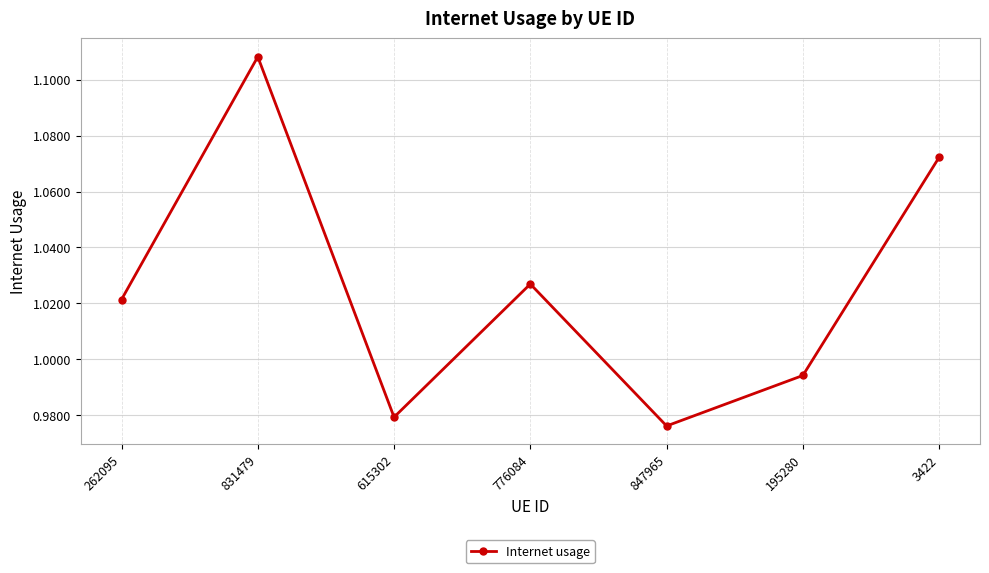

Which label corresponds to the largest value in the chart?

831479